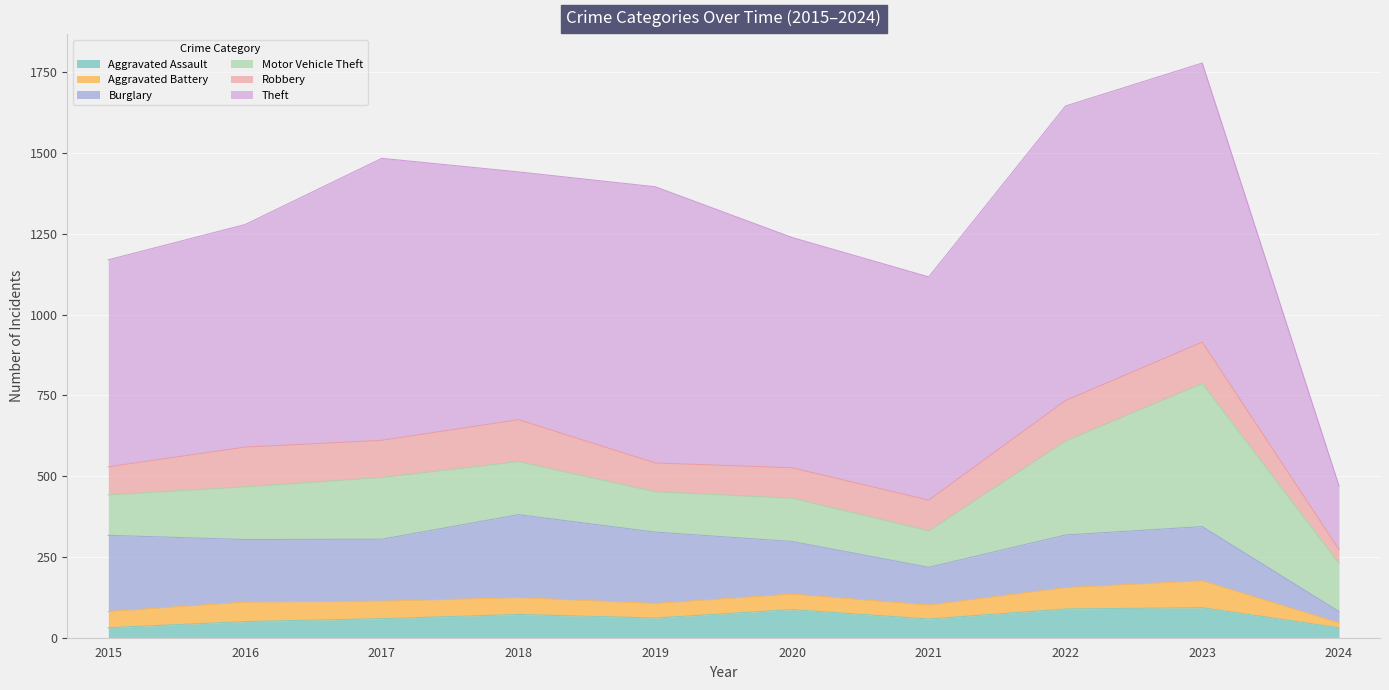

At which label is Motor Vehicle Theft closest to 278?

2022